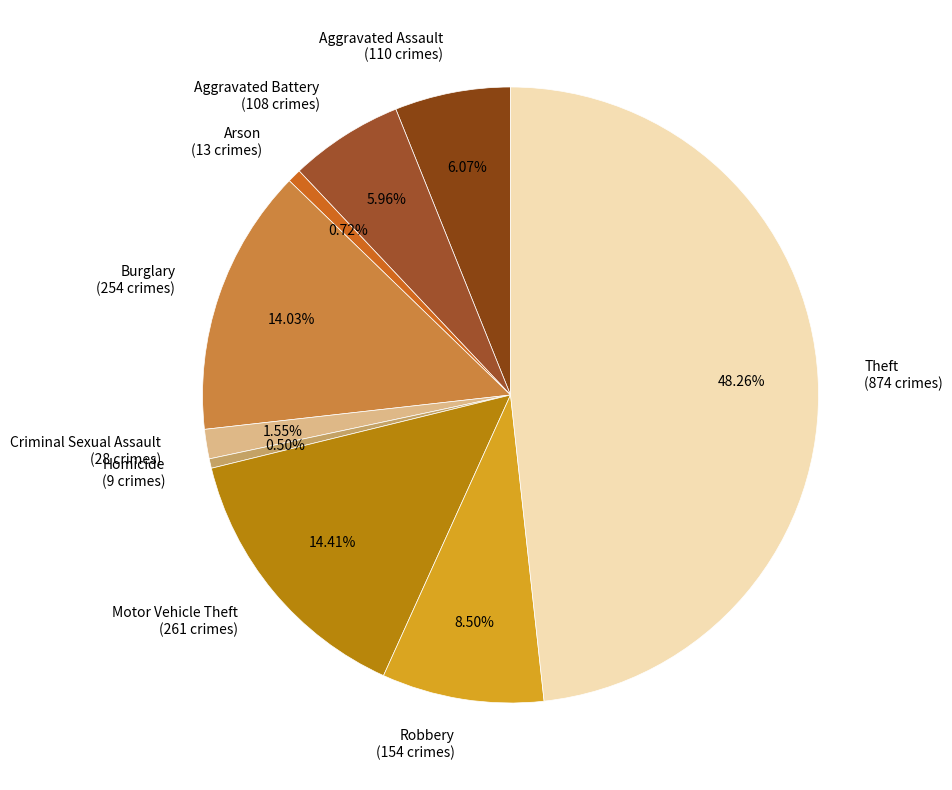

Between Motor Vehicle Theft (261 crimes) and Criminal Sexual Assault (28 crimes), which is larger?

Motor Vehicle Theft (261 crimes)